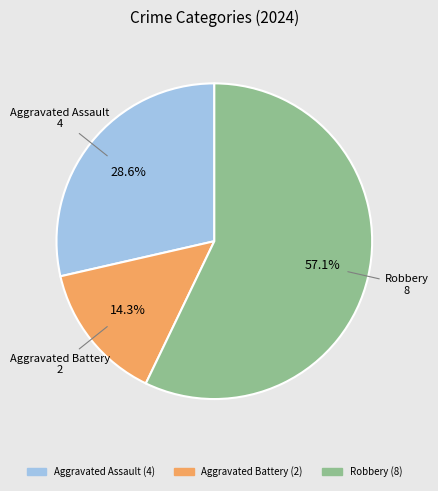

What is the majority slice?

Robbery